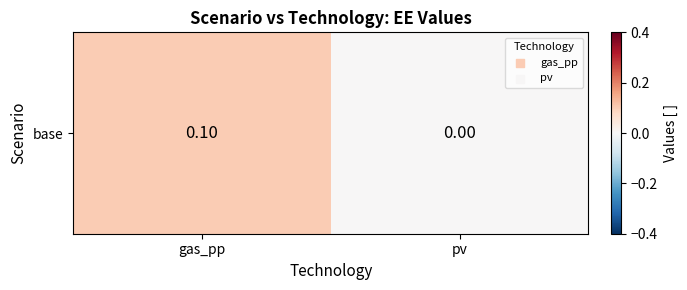

Where is the data nearest to the value 0?

pv